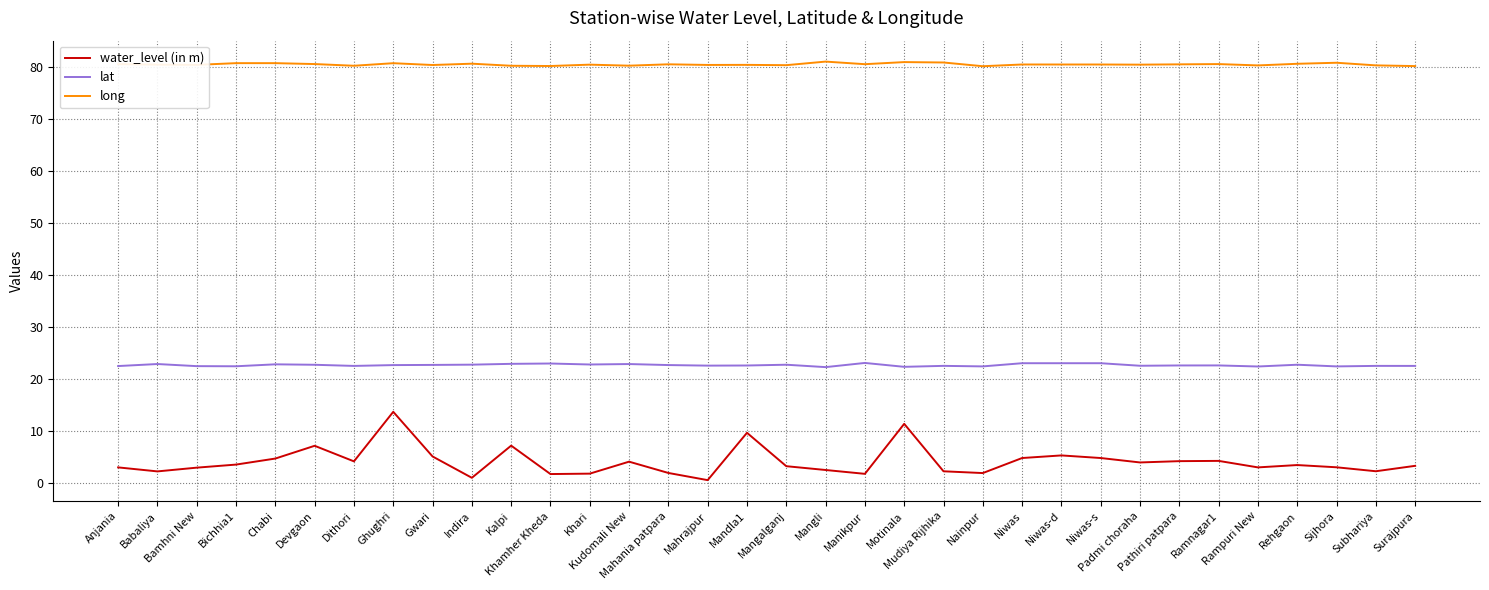

At which category is the sum across all series the highest?

Ghughri